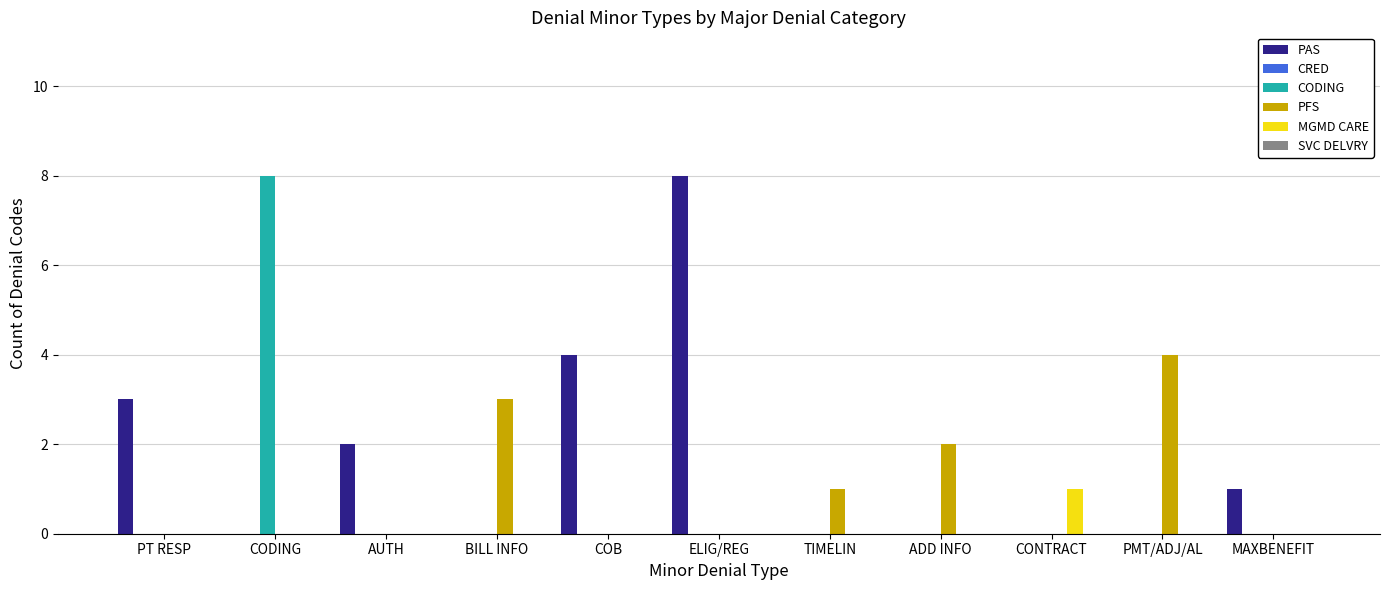

What is the greatest value displayed?

8